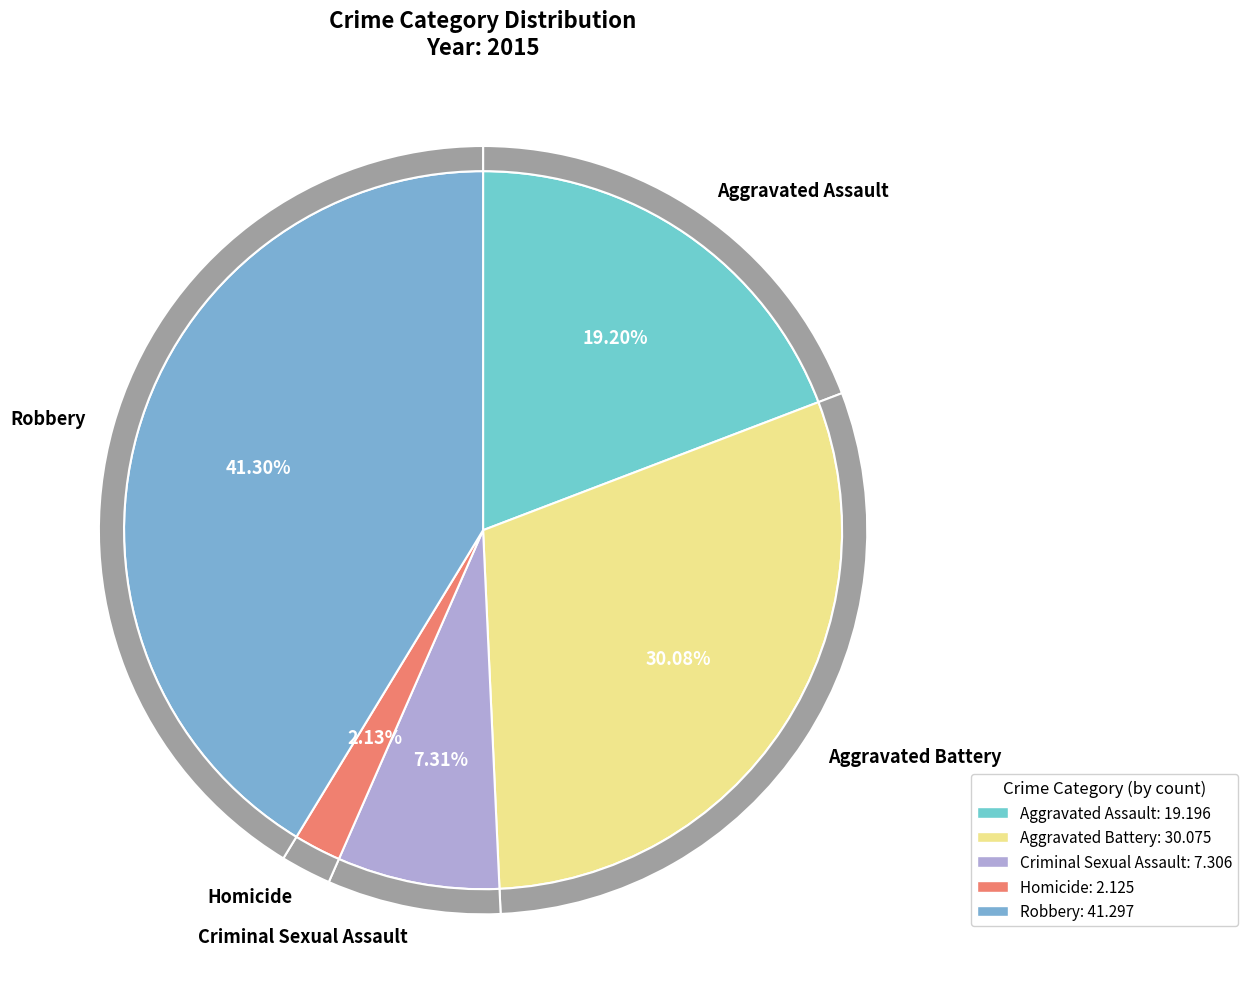

The Aggravated Assault slice represents 19% of the pie. True or false?

True